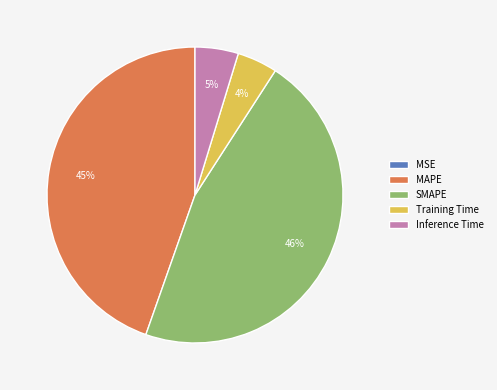

Which has a higher value, SMAPE or MAPE?

SMAPE